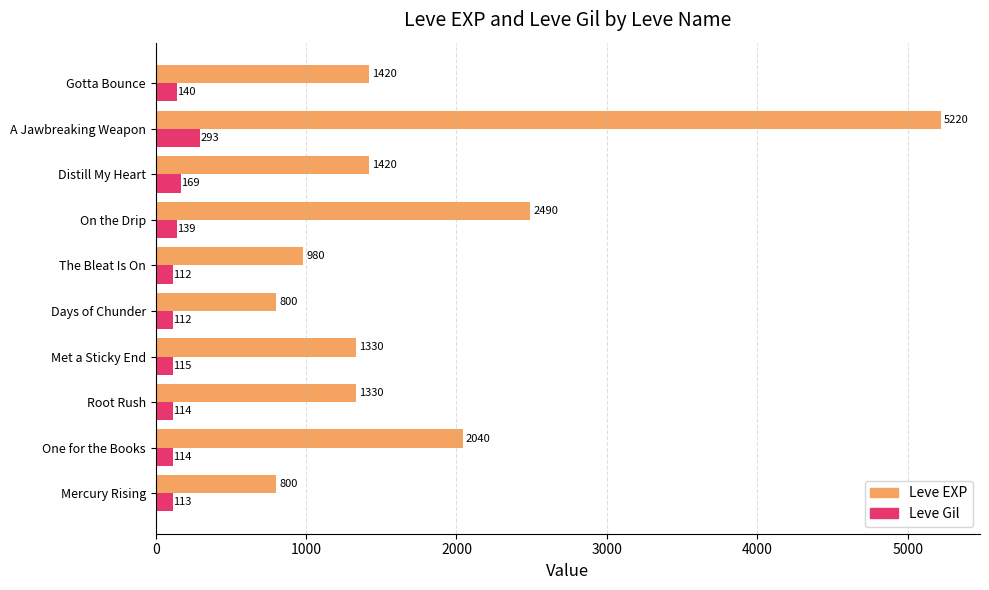

What is the average value of the Leve Gil series?

142